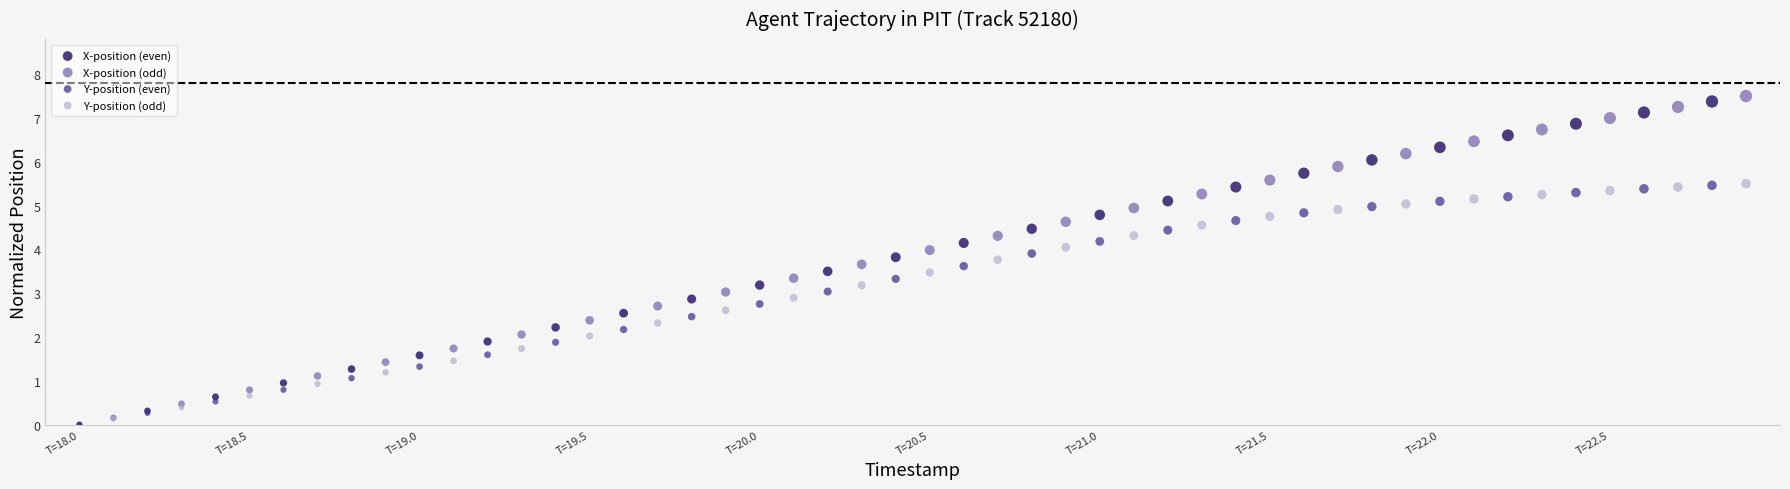

Which series has the largest Y range (max minus min)?

X-position (even)